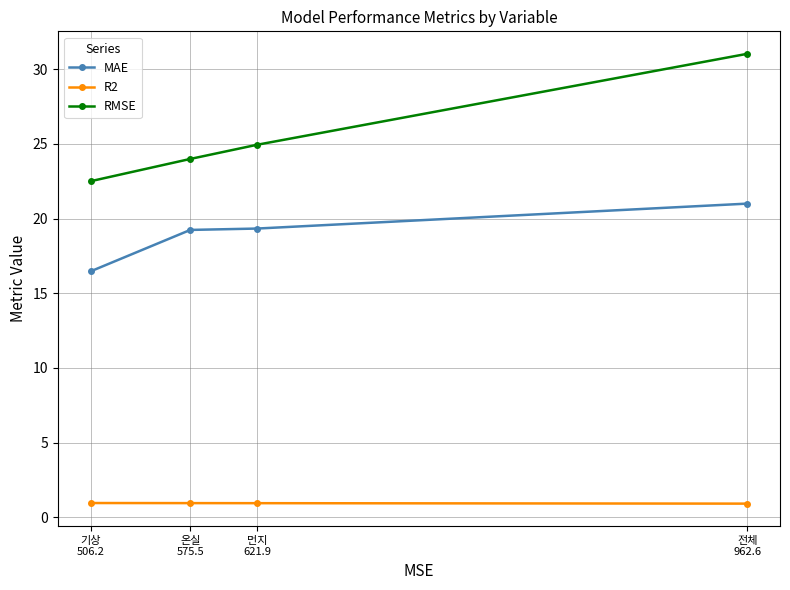

What position from the left is 먼지
621.9?

3